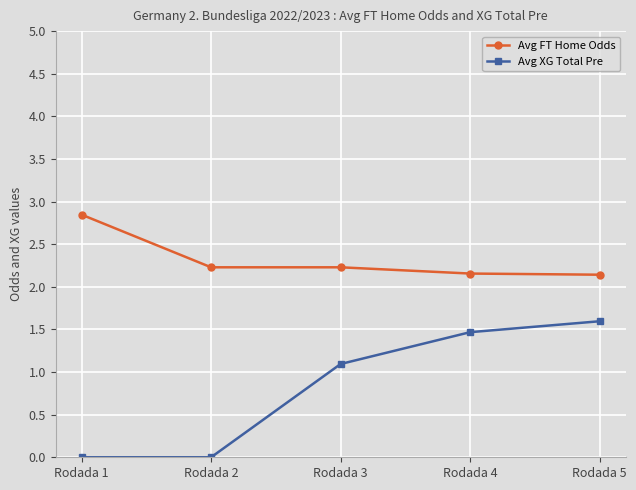

How many lines are shown in the chart?

2